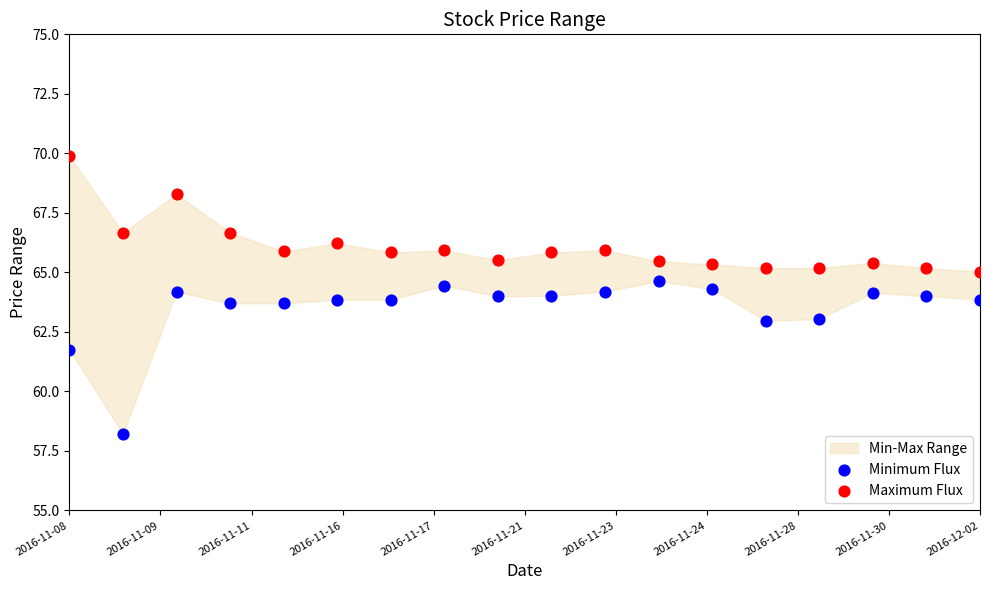

Which series has the widest spread of Y values?

Minimum Flux